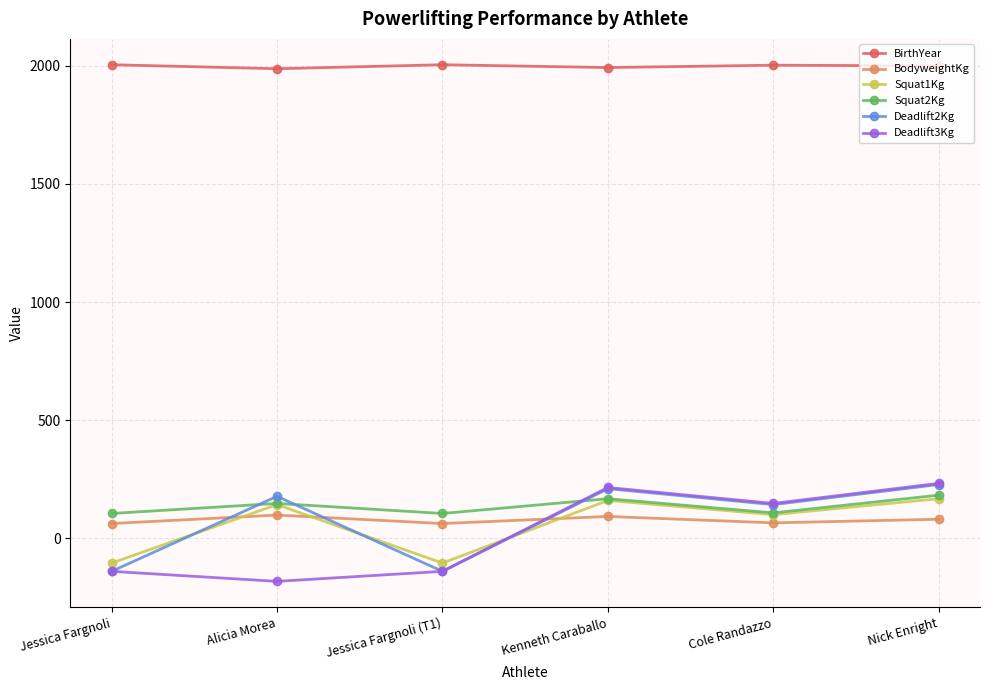

True or false: Deadlift3Kg and Squat1Kg intersect in this chart.

True